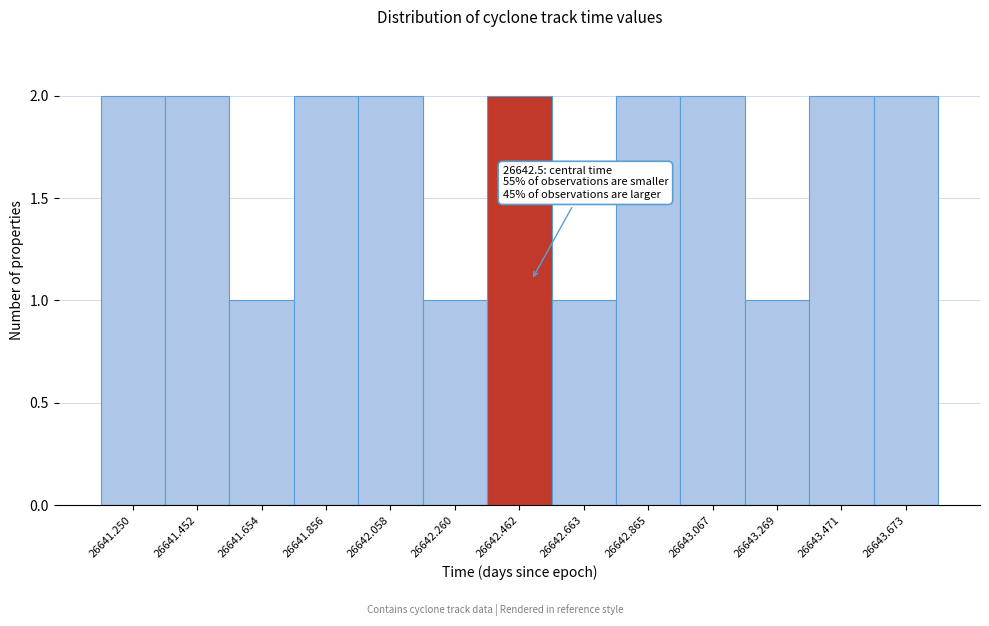

Reading left to right, transcribe all the data shown in this chart.

26641.250=2	26641.452=2	26641.654=1	26641.856=2	26642.058=2	26642.260=1	26642.462=2	26642.663=1	26642.865=2	26643.067=2	26643.269=1	26643.471=2	26643.673=2